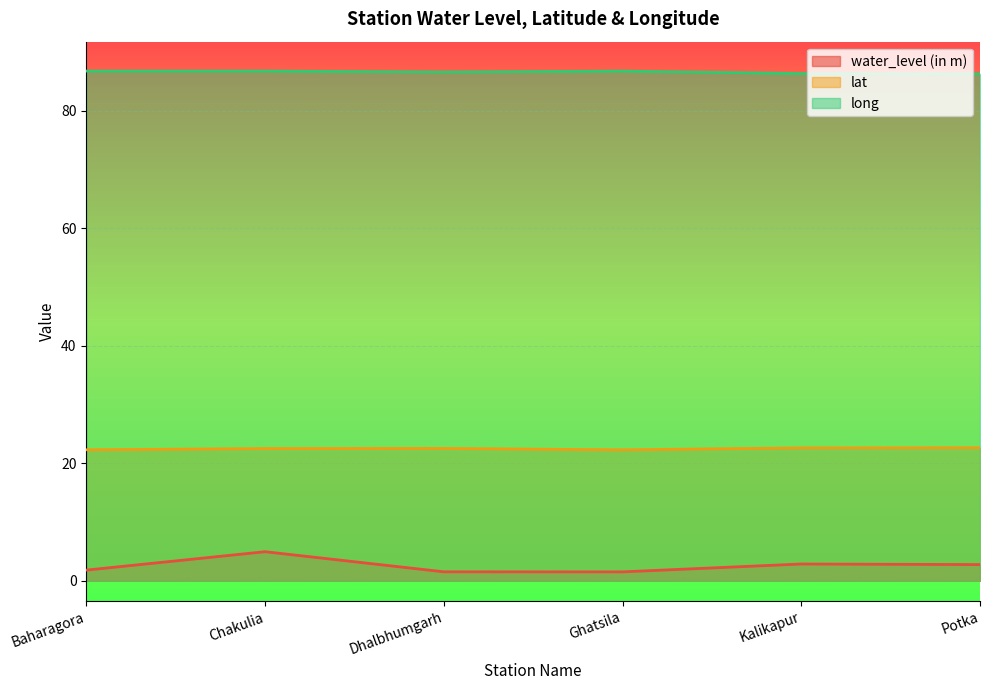

What is the approximate value of water_level (in m) at Dhalbhumgarh?

1.5